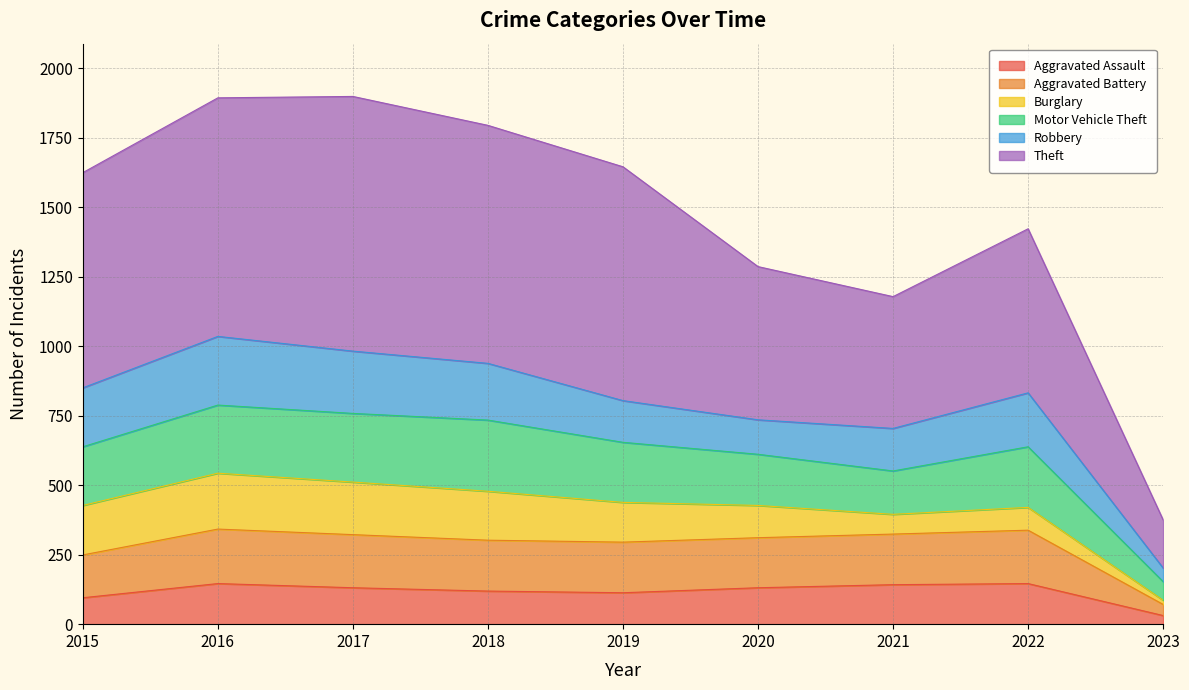

At which category does the chart reach its peak across all series?

2017